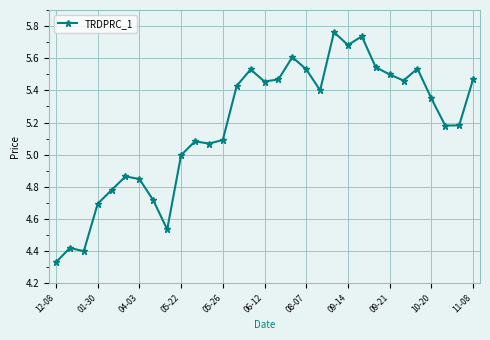

True or false: the data has more than 2 interior local peaks.

True